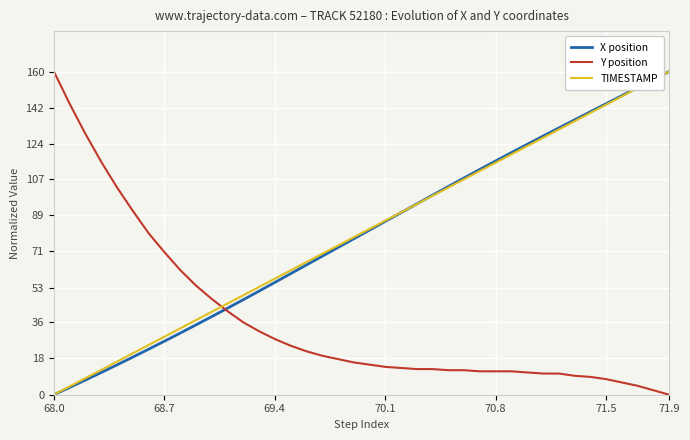

Which series ends up on top after the final intersection of Y position and TIMESTAMP?

TIMESTAMP